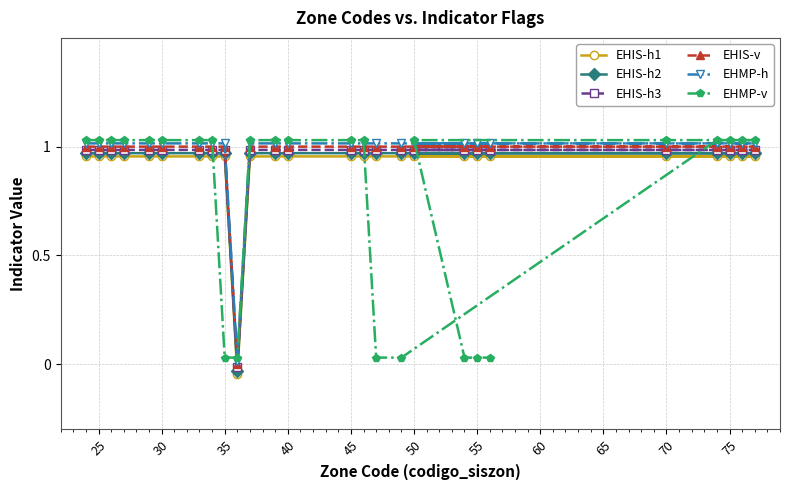

What is the total value across all series at 40?

6.0